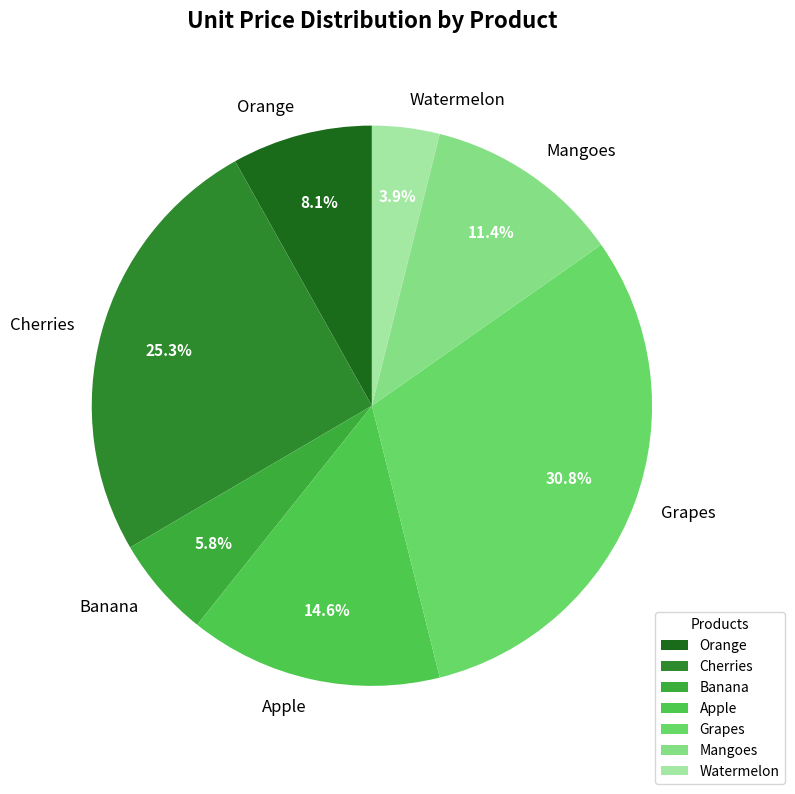

Is Watermelon the majority of the pie?

No